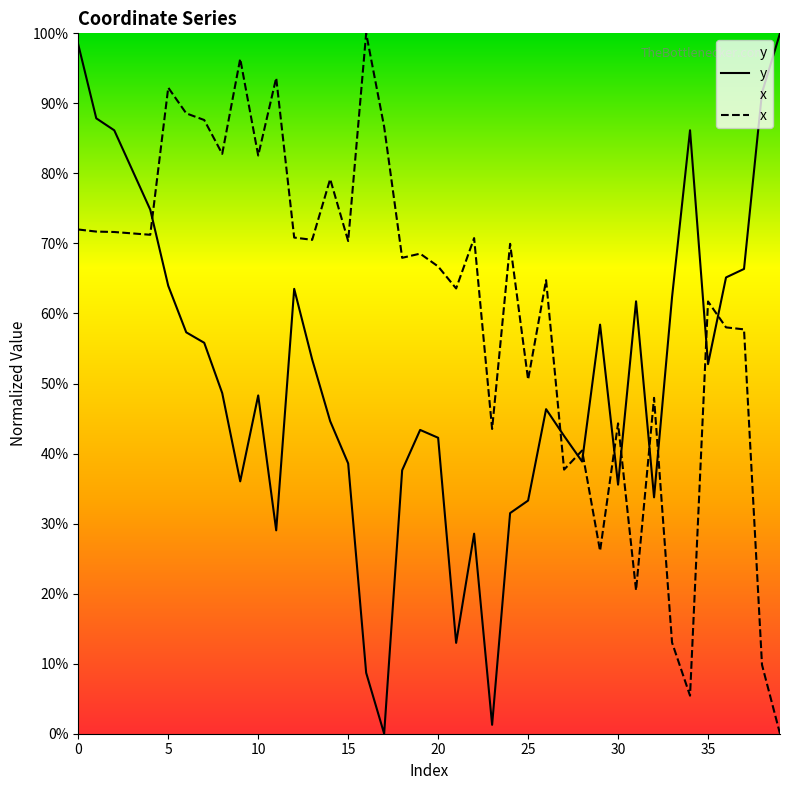

After their last crossing, which series has the higher values: x or y?

y